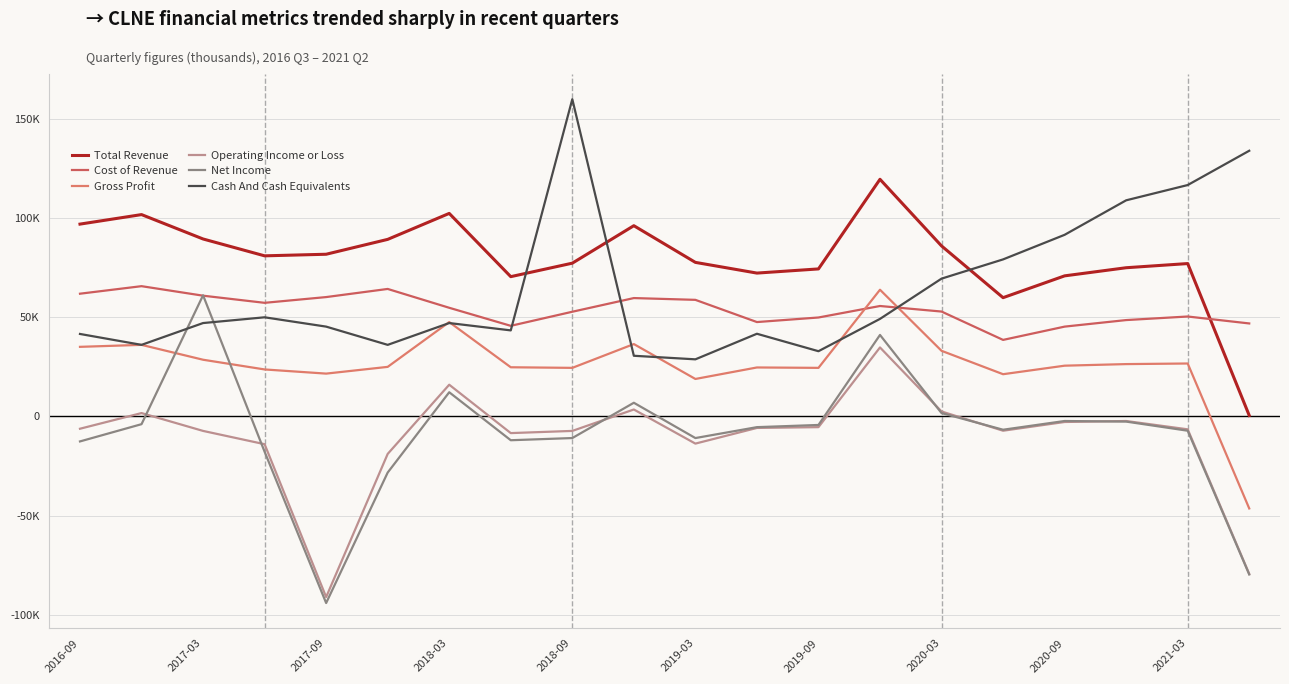

How many interior local valleys does the Gross Profit series have?

5